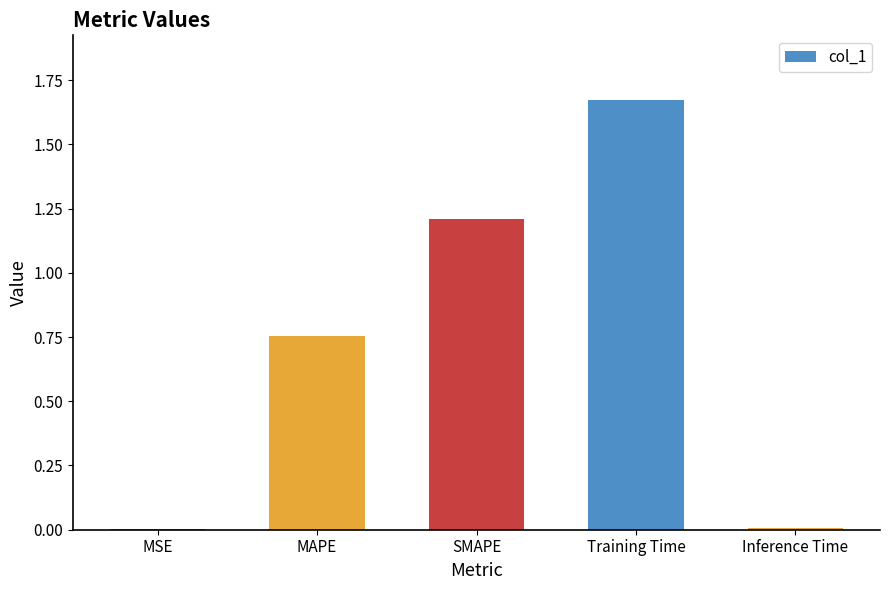

What is the sum of all values?

3.6